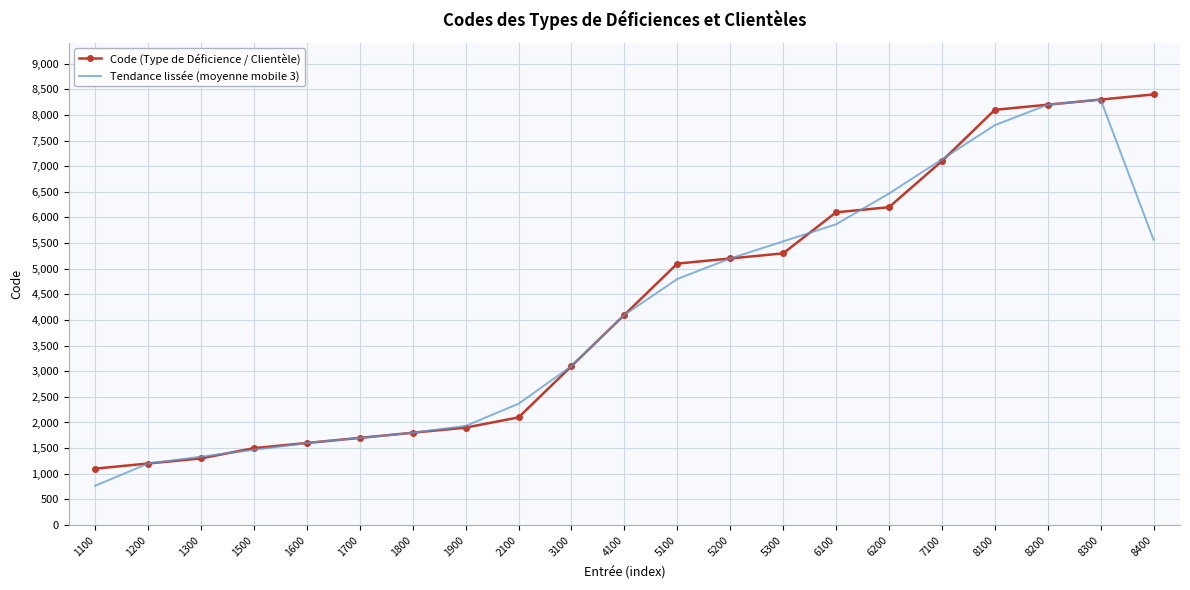

Is the value of Code (Type de Déficience / Clientèle) at 1200 greater than the value of Tendance lissée (moyenne mobile 3) at 6100?

No